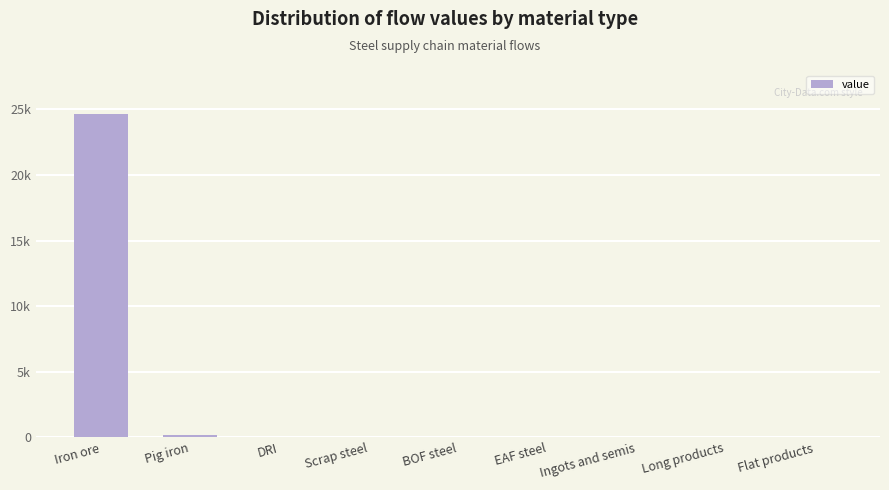

Are the bars horizontal?

No